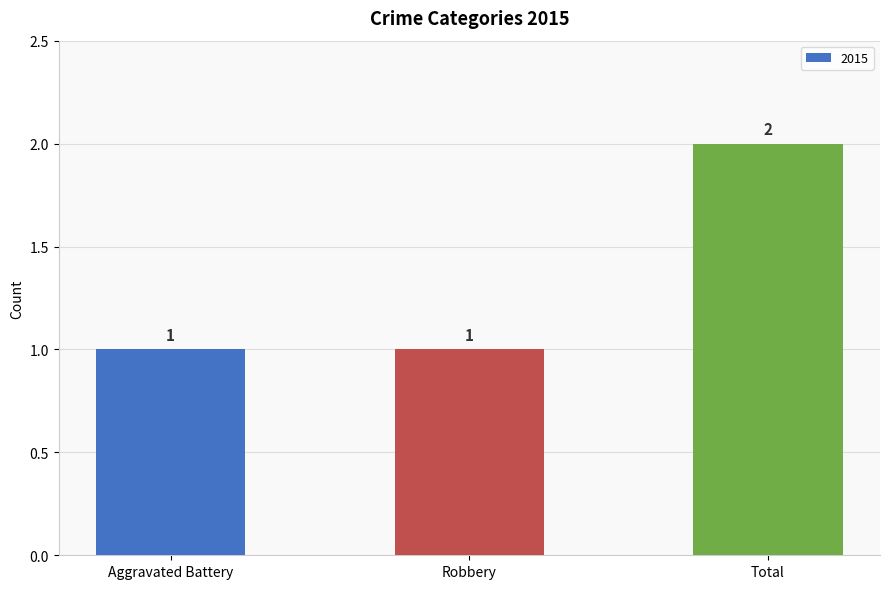

Which category has the highest value across all series?

Total